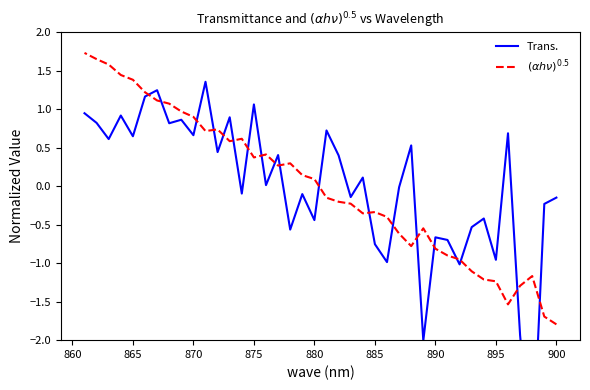

How many values in the $(\alpha h\nu)^{0.5}$ series are below 0?

20